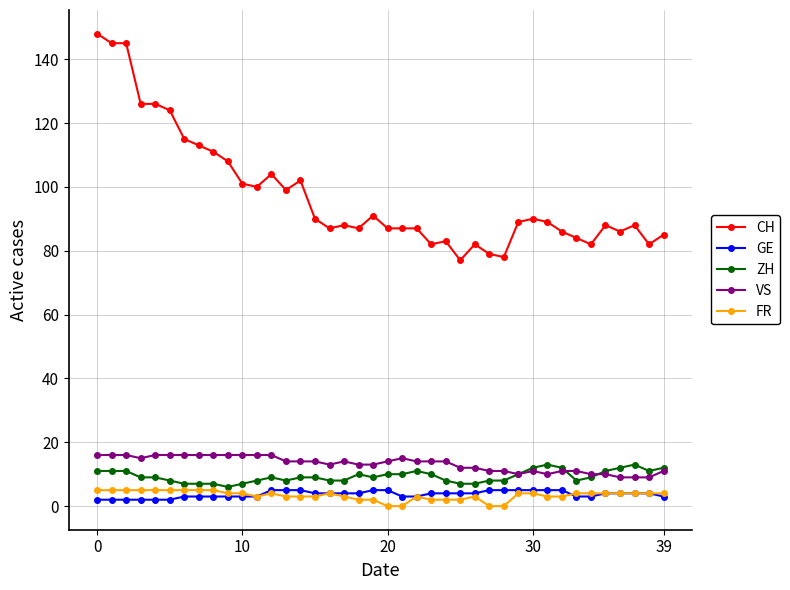

How many data points in GE are less than 4?

17